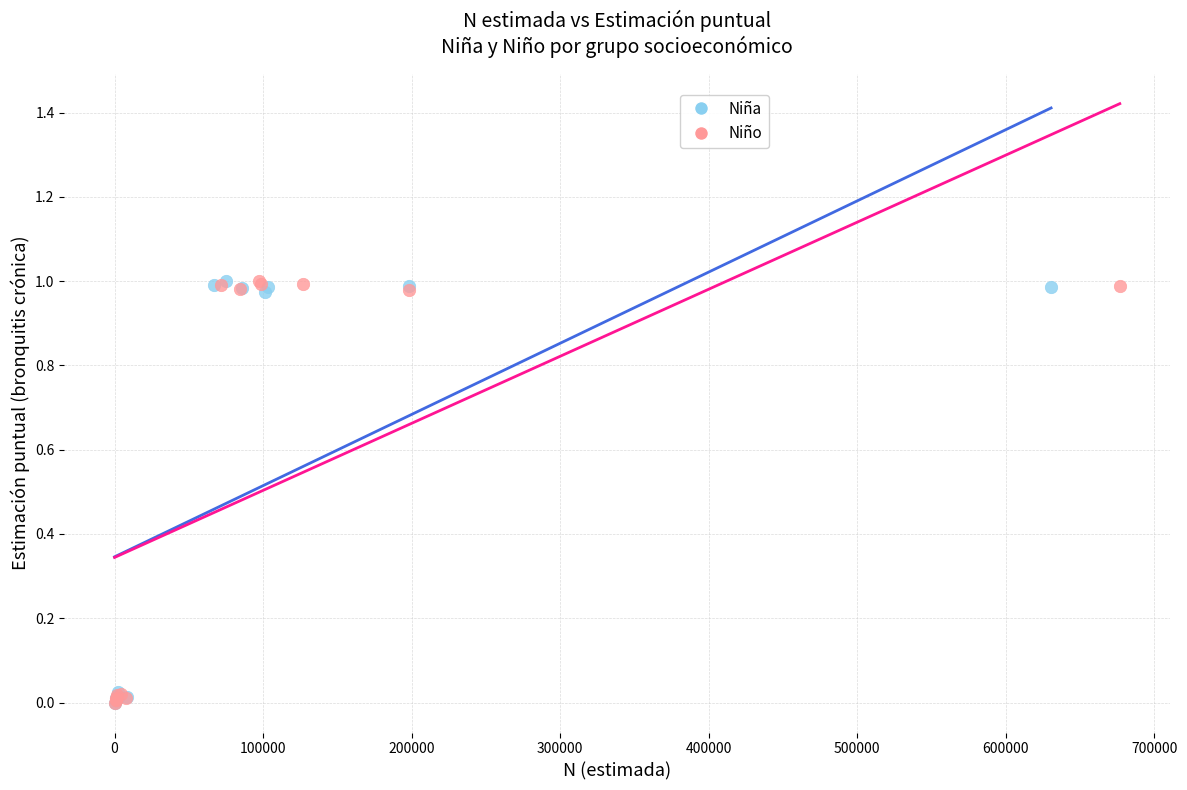

What are all the series names shown in the legend?

Niña, Niño